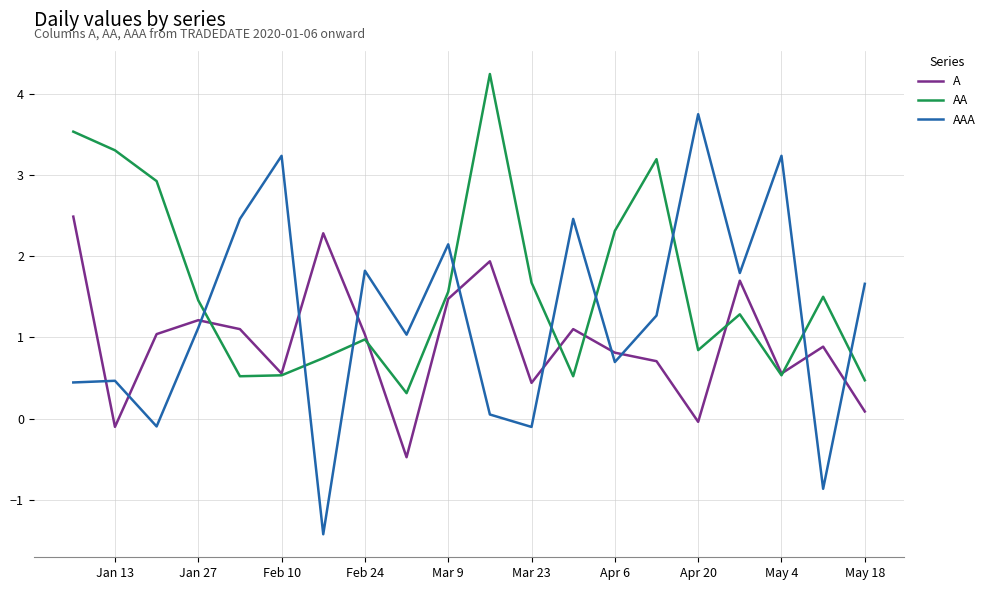

Which series has the widest spread of values?

AAA